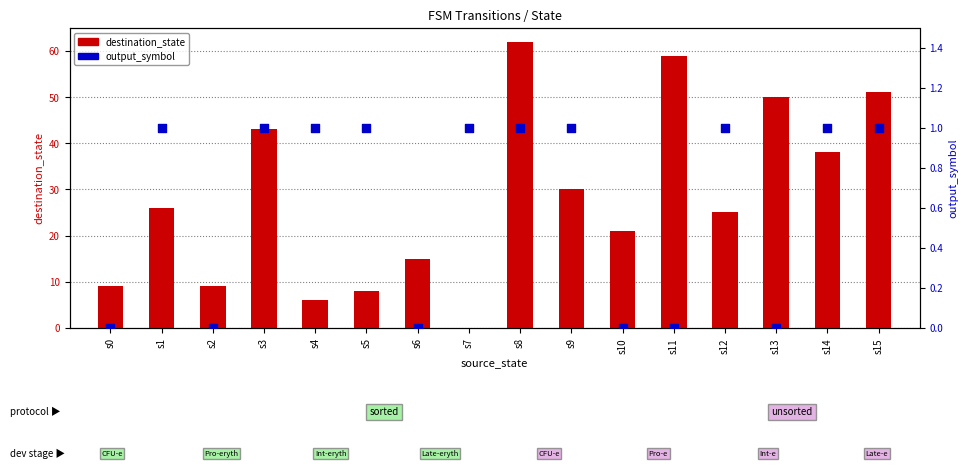

At how many categories does at least one series exceed 45?

4